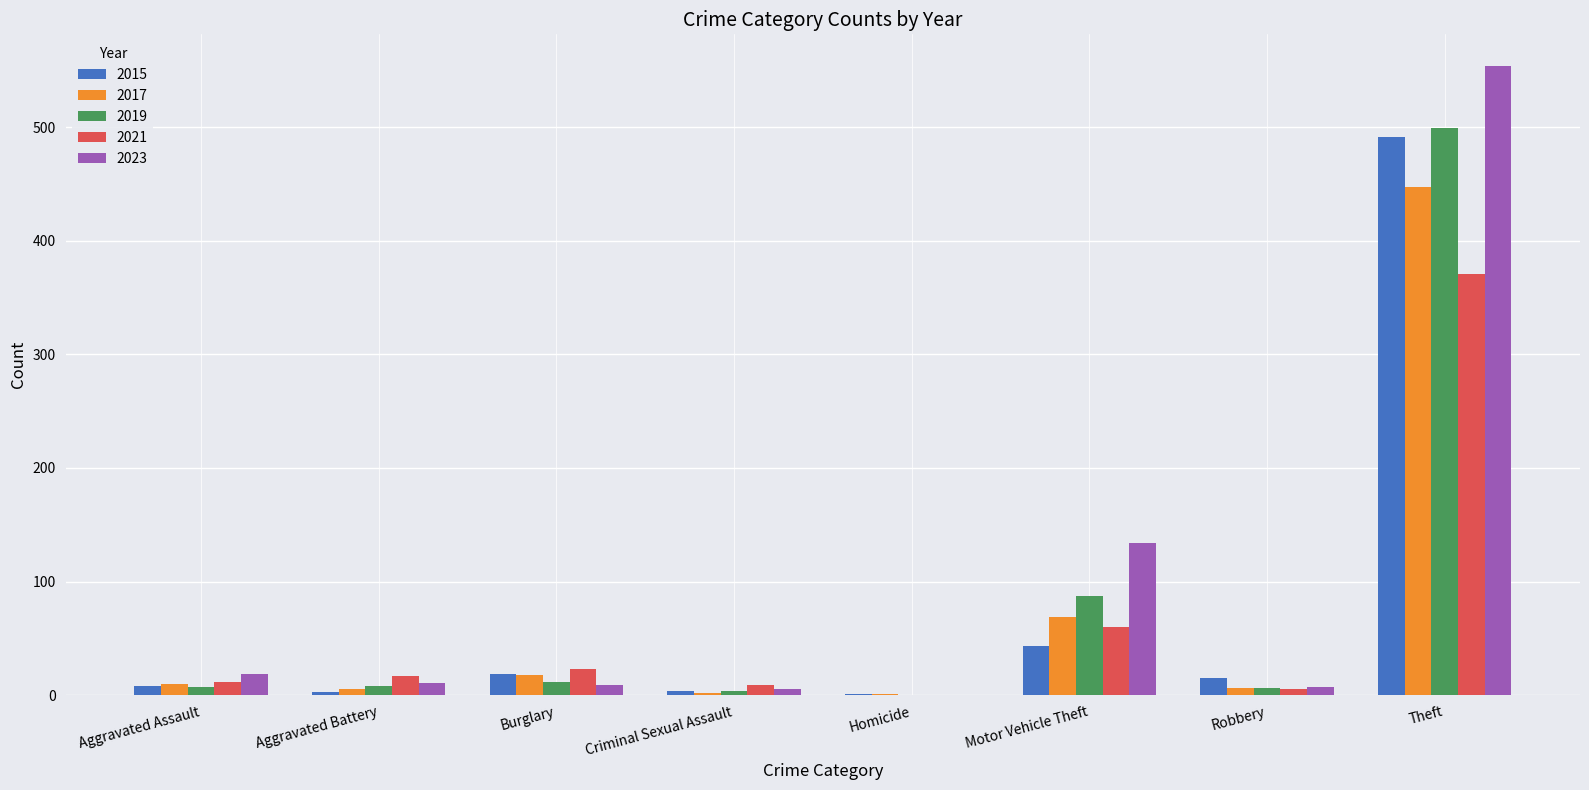

What is the highest value of the 2015 series?

491